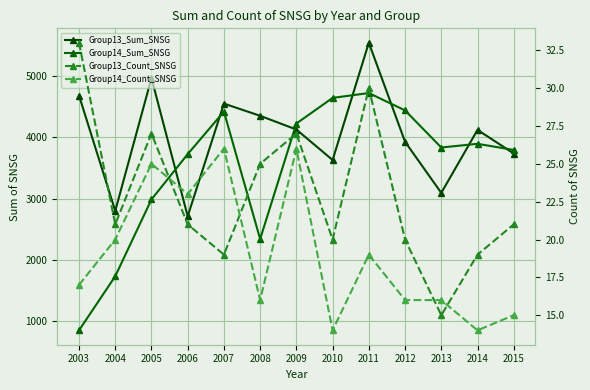

Where does the Group13_Count_SNSG series first go above 21?

2003